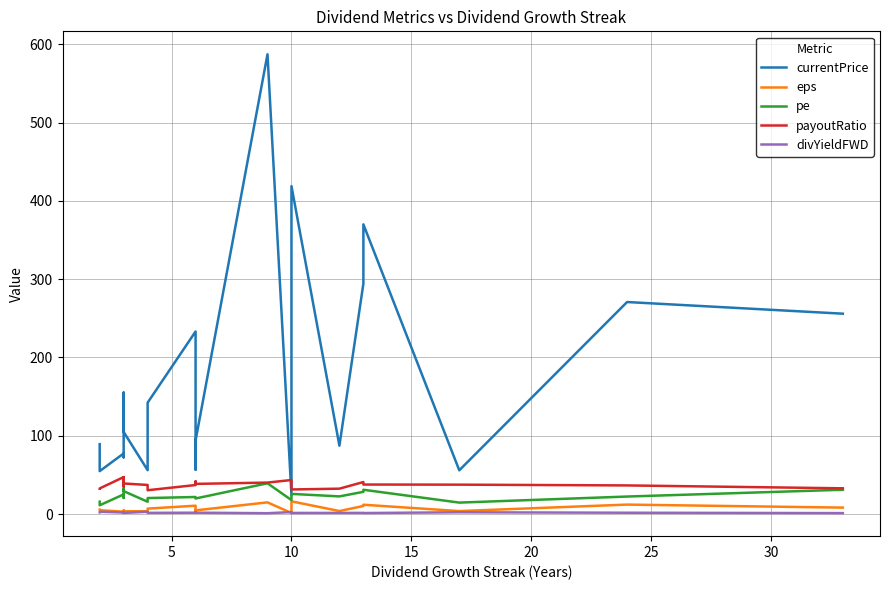

What are all the series names shown in the legend?

currentPrice, eps, pe, payoutRatio, divYieldFWD